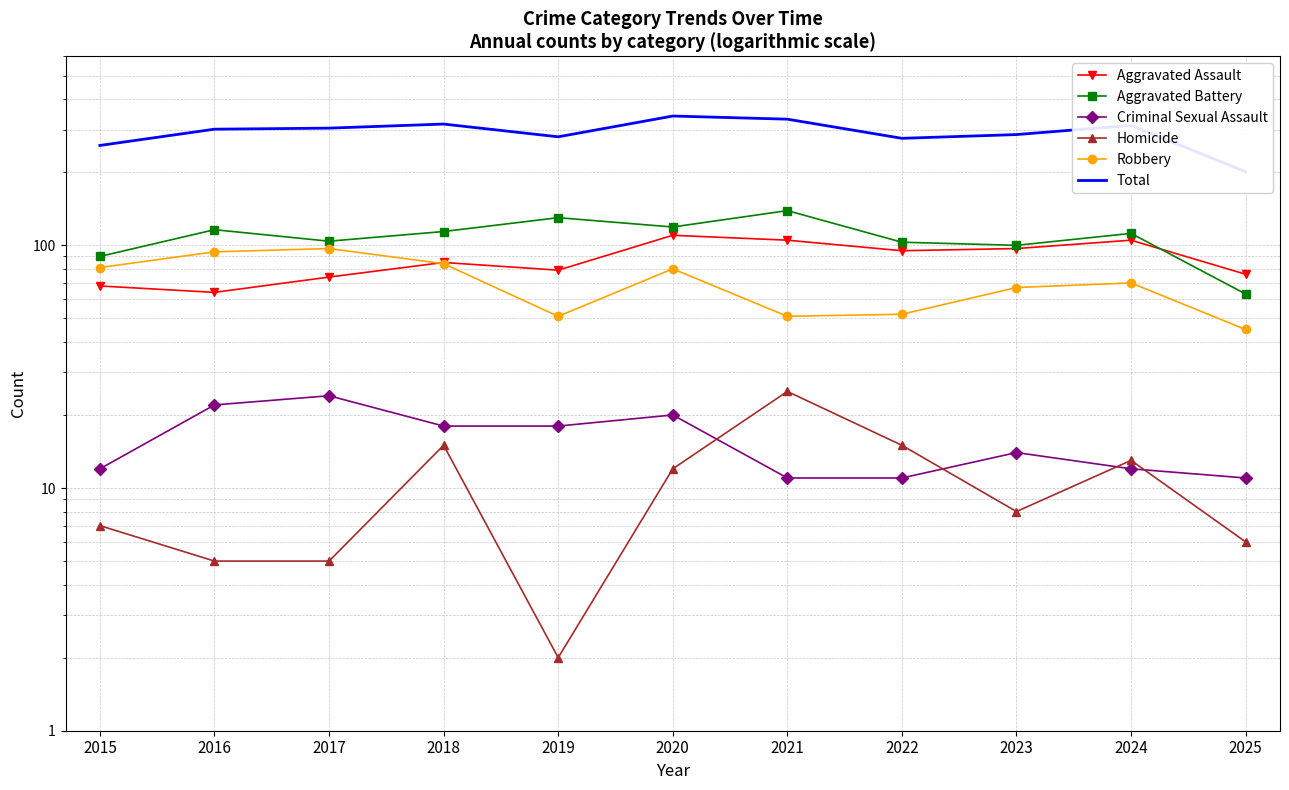

What is the lowest value of the Homicide series?

2